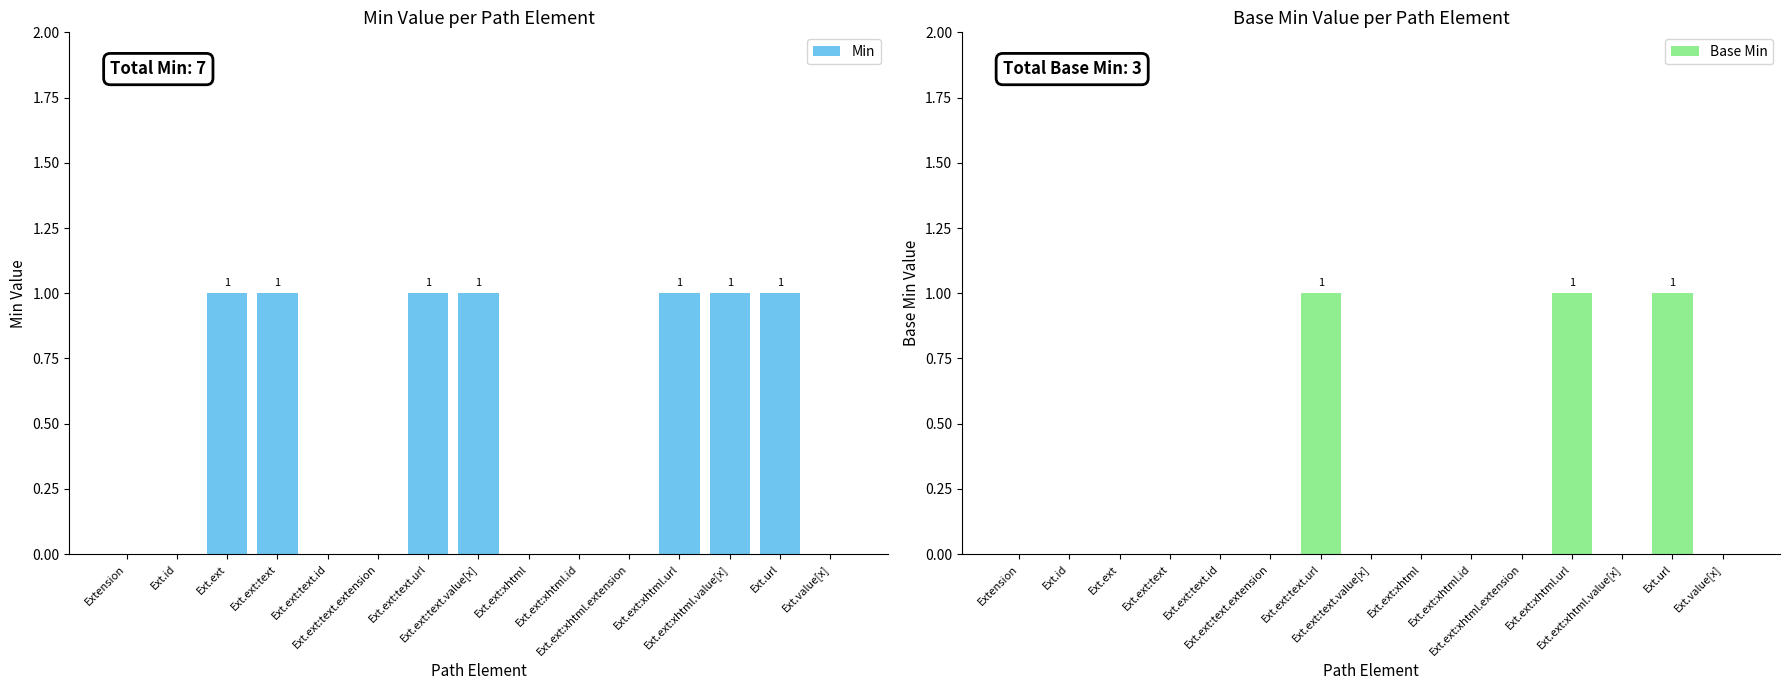

Rank the categories by Min value from lowest to highest.

Extension, Ext.id, Ext.ext:text.id, Ext.ext:text.extension, Ext.ext:xhtml, Ext.ext:xhtml.id, Ext.ext:xhtml.extension, Ext.value[x], Ext.ext, Ext.ext:text, Ext.ext:text.url, Ext.ext:text.value[x], Ext.ext:xhtml.url, Ext.ext:xhtml.value[x], Ext.url